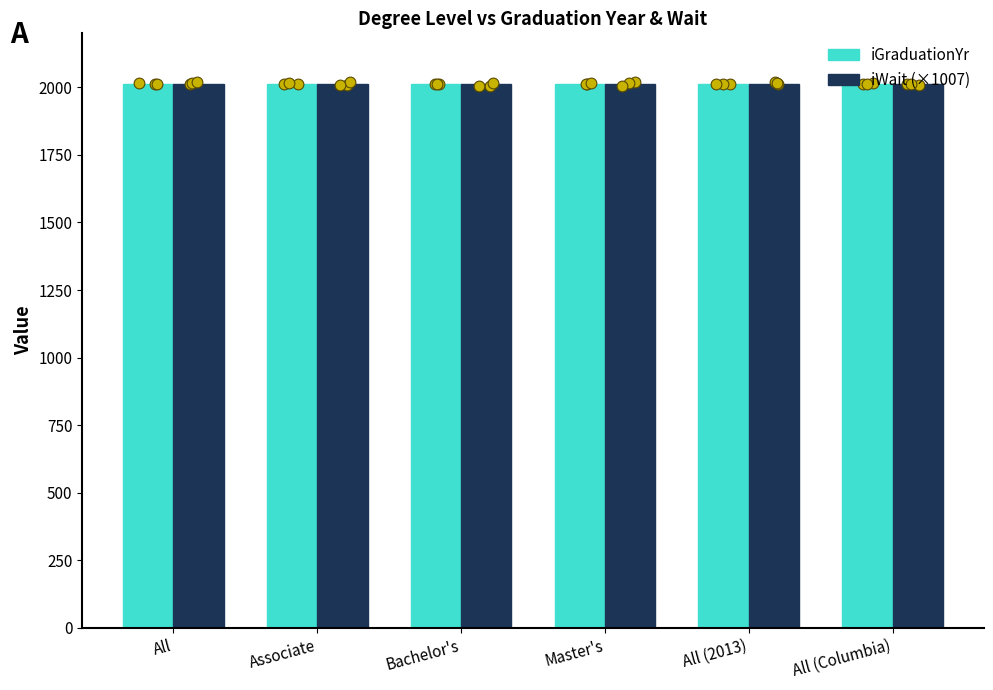

What is the total value across all series at Master's?

4028